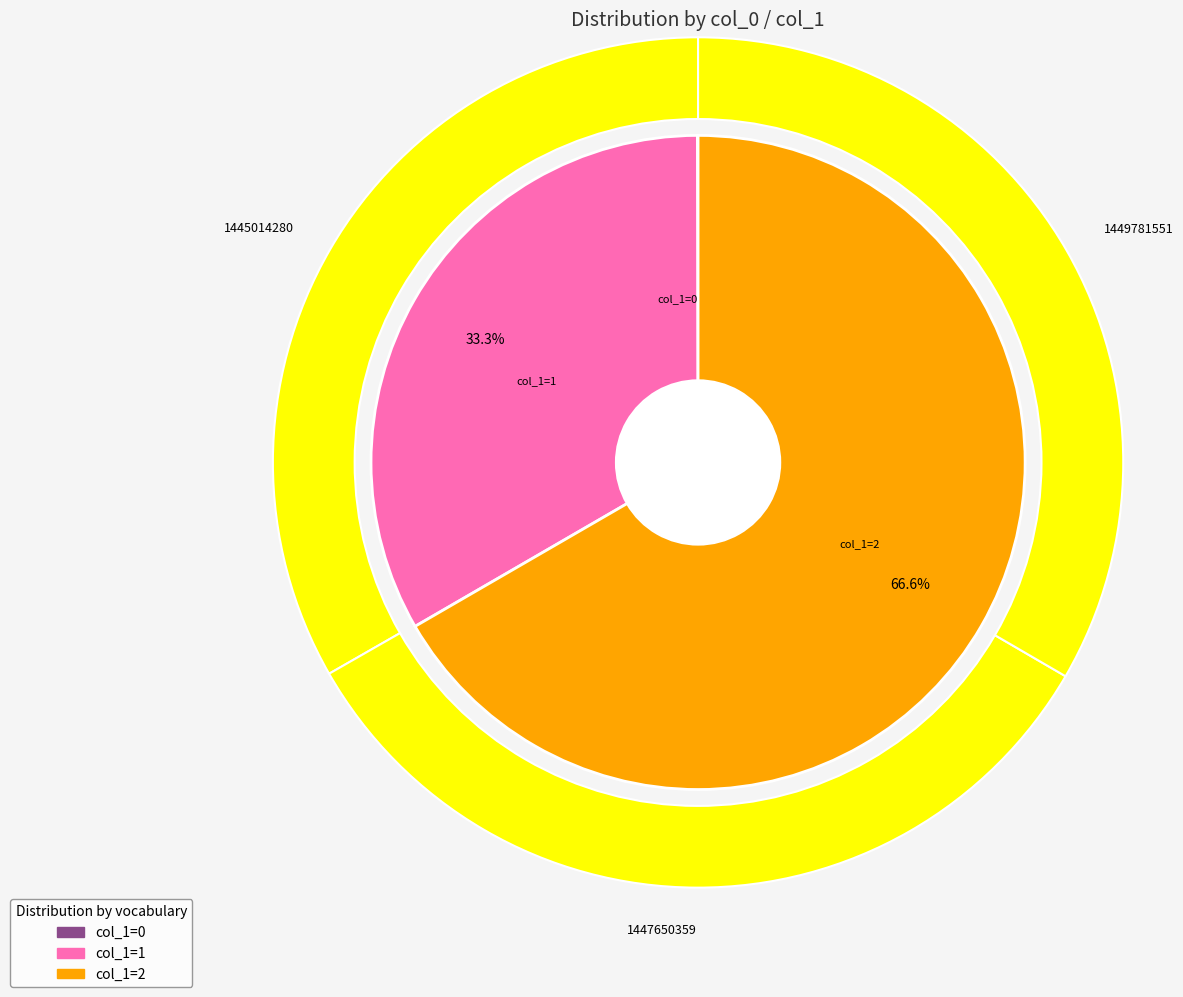

What percentage is the 1447650359 slice, to the nearest percent?

33%